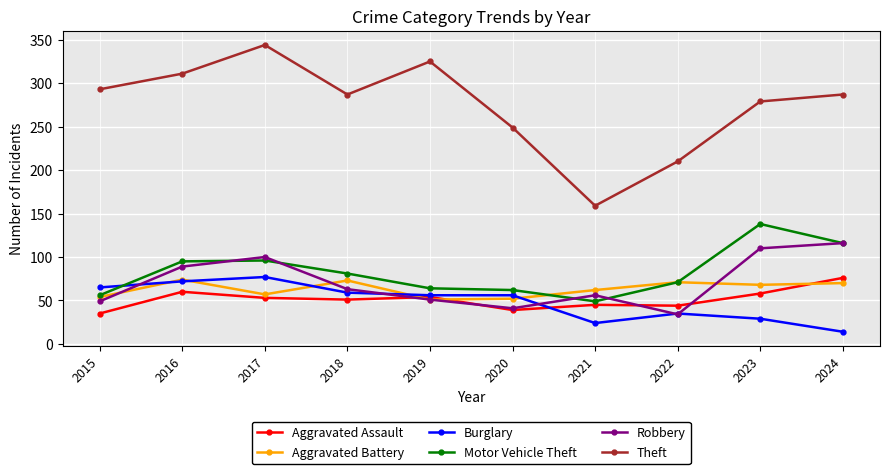

Which series has the widest spread of values?

Theft